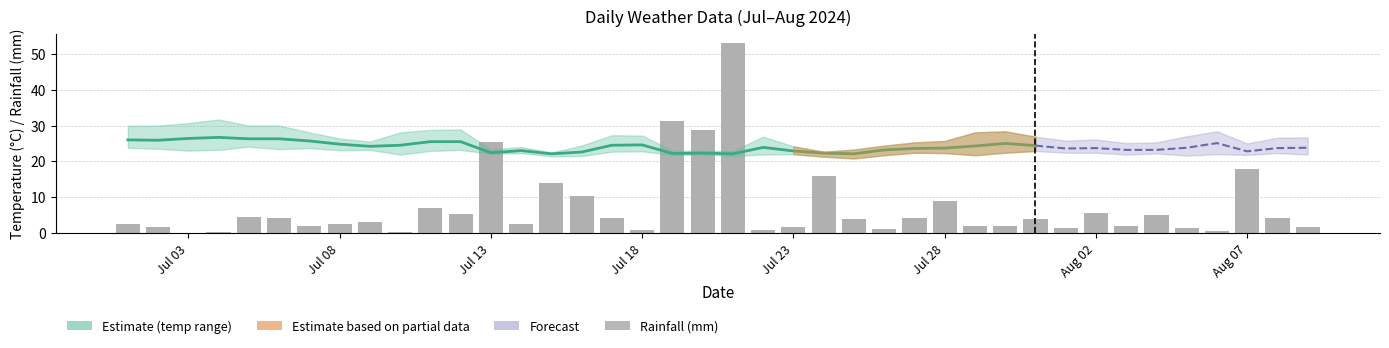

The value of min_temp_c at 2024-07-20 is 12.6. True or false?

False